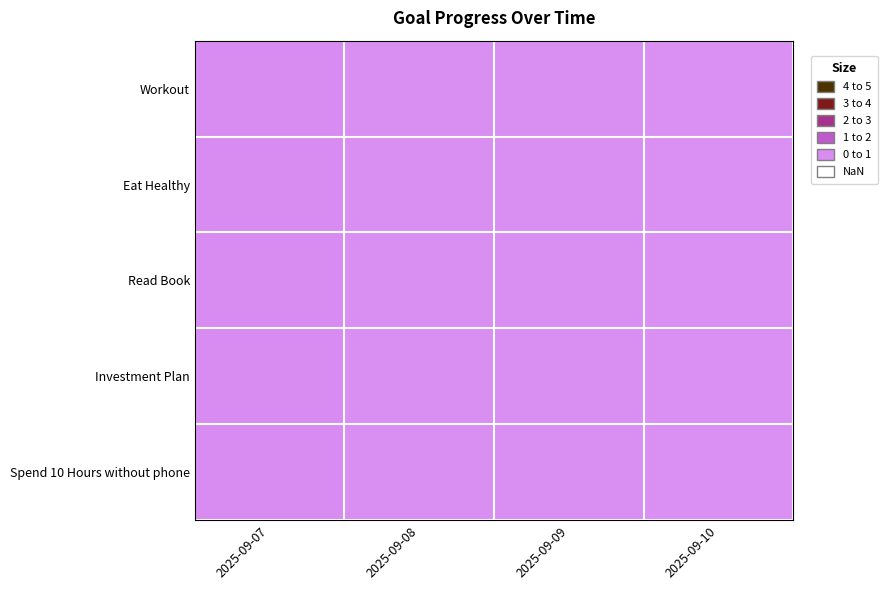

At how many categories does at least one series exceed 0?

4